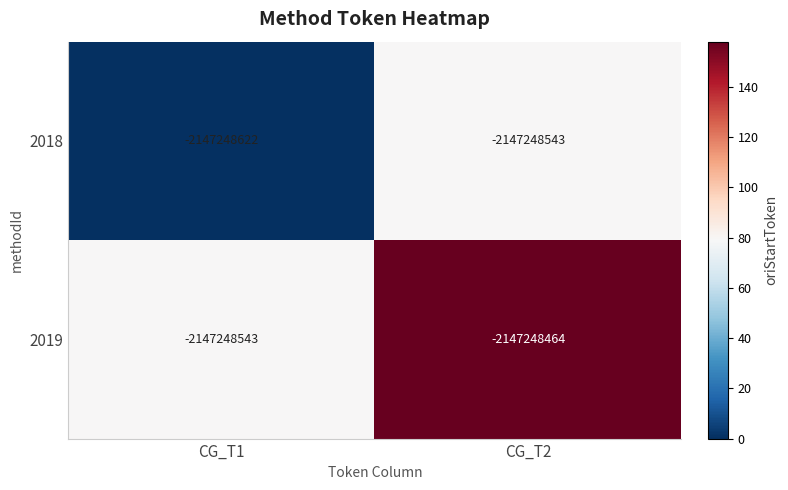

At which category is the sum across all series the highest?

CG_T2